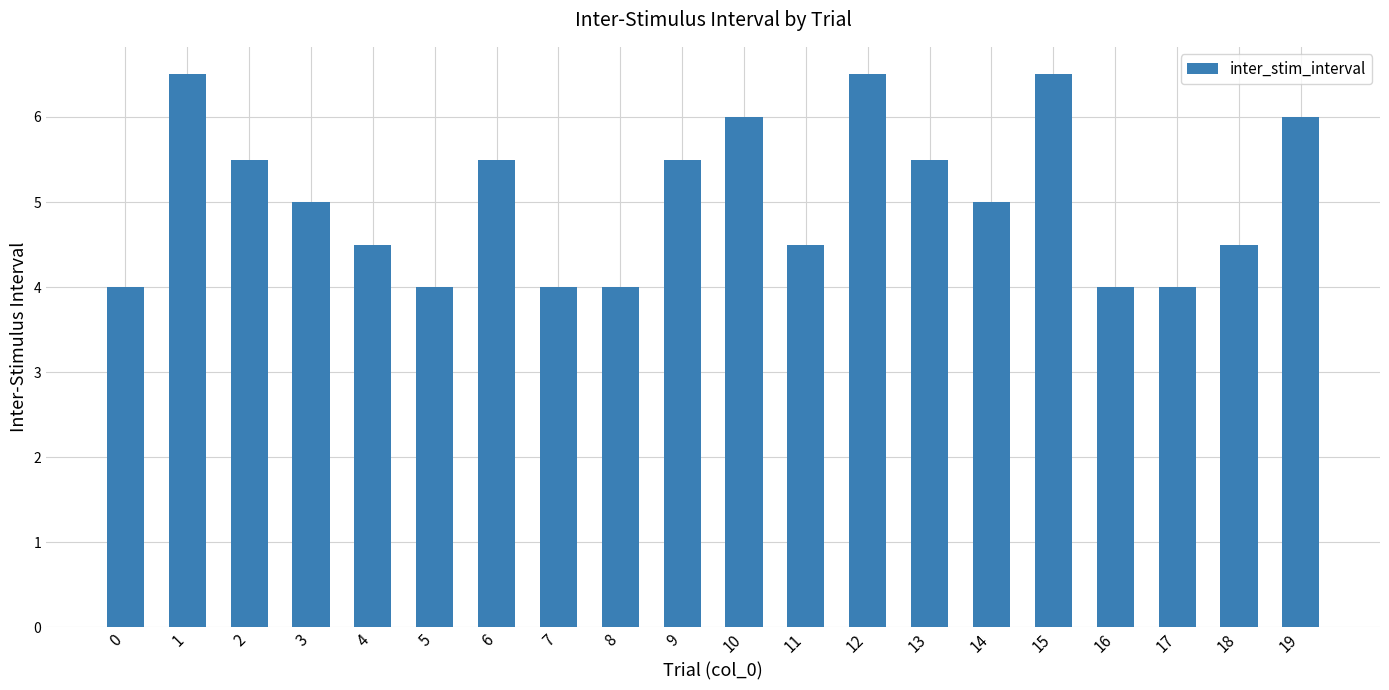

True or false: the data shows 3.3 at 3.

False